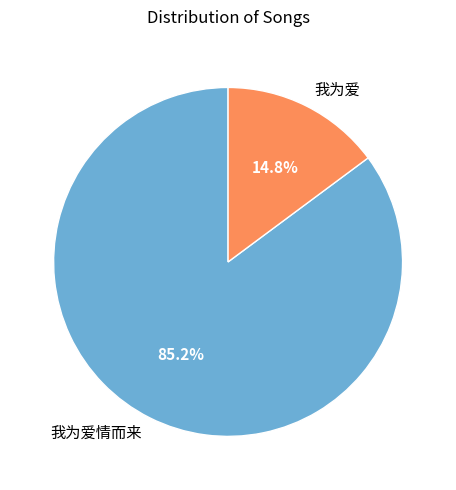

True or false: 我为爱情而来 accounts for 85% of the total.

True